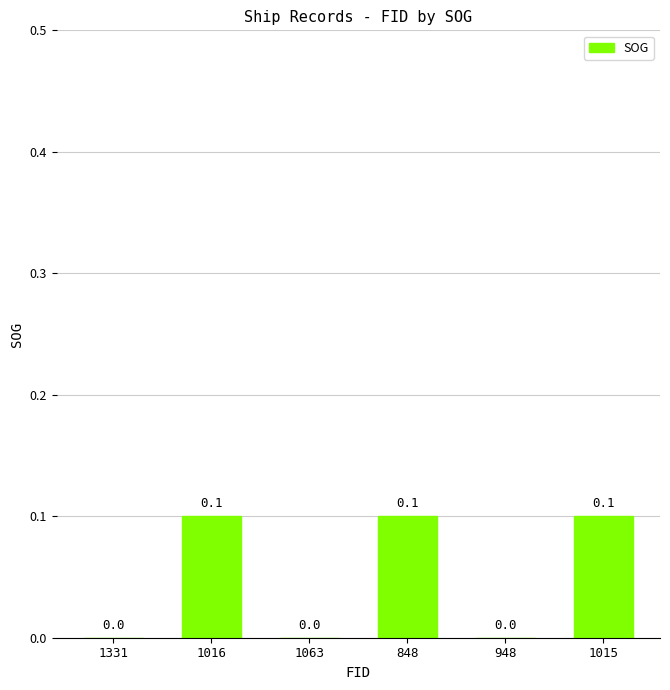

The value at 1016 is 0.1. True or false?

True